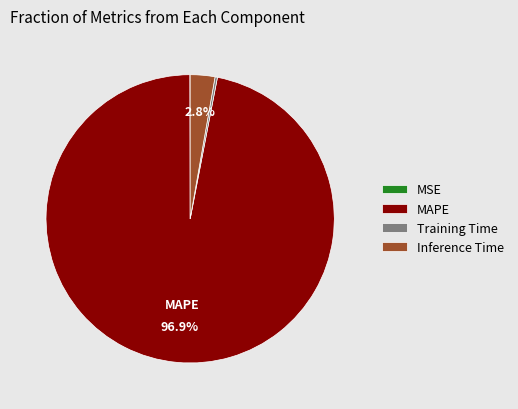

What percentage is the Inference Time slice, to the nearest percent?

3%